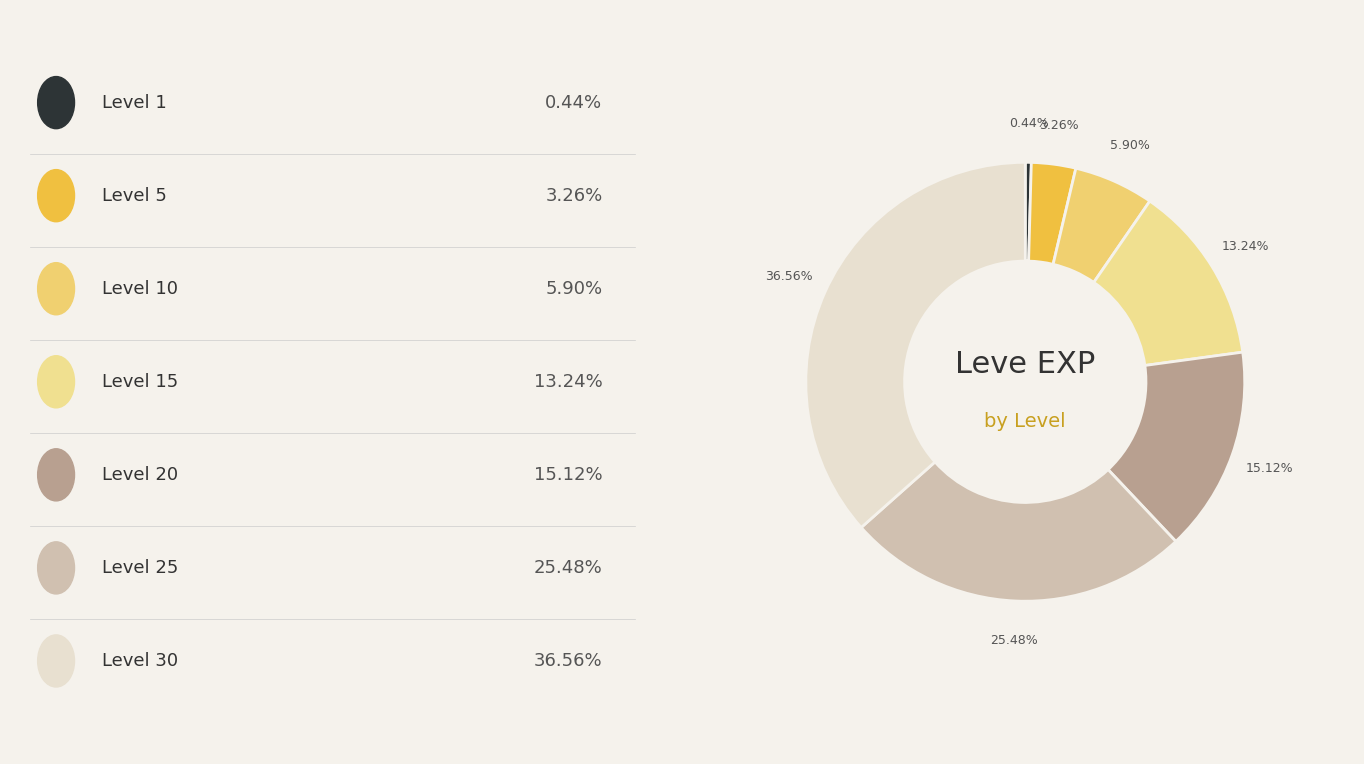

Is there any slice that represents more than half of the pie?

No